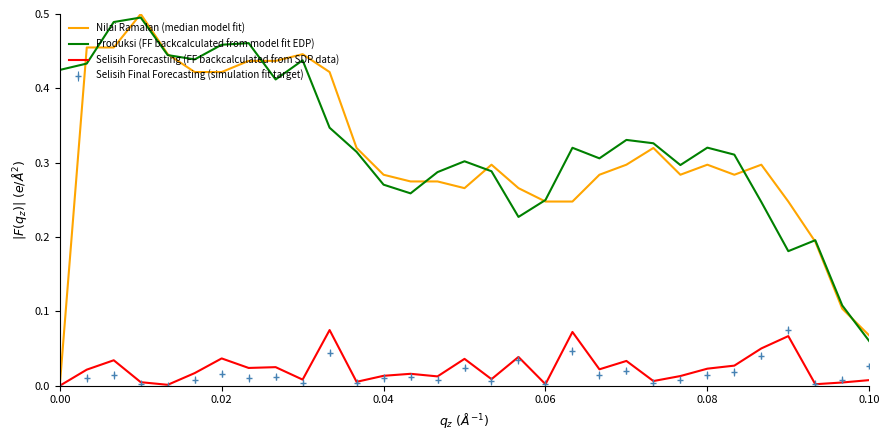

What are all the series names shown in the legend?

Nilai Ramalan (median model fit), Produksi (FF backcalculated from model fit EDP), Selisih Forecasting (FF backcalculated from SDP data), Selisih Final Forecasting (simulation fit target)